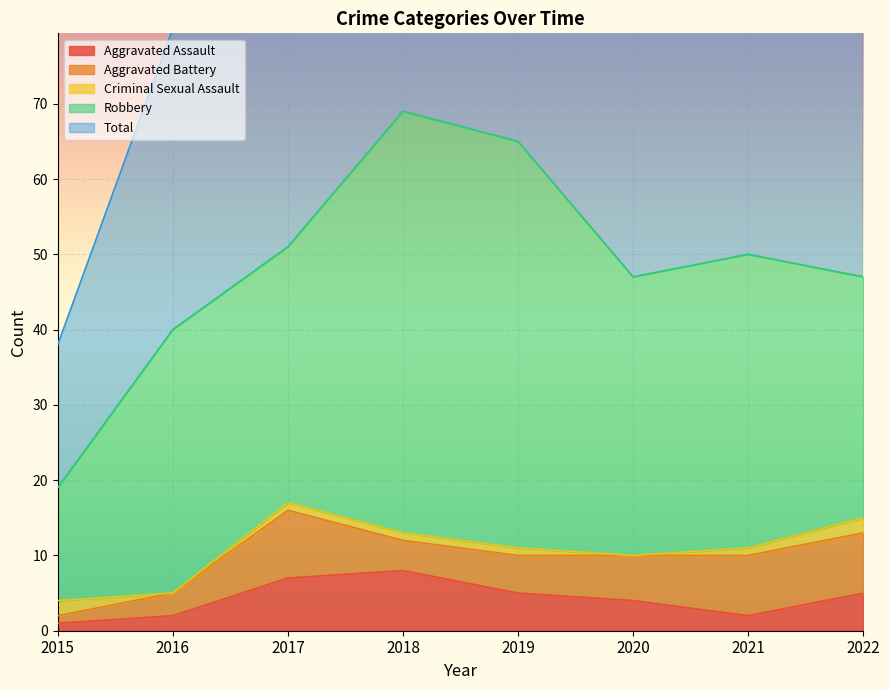

How many data points in Aggravated Assault are above 5?

2